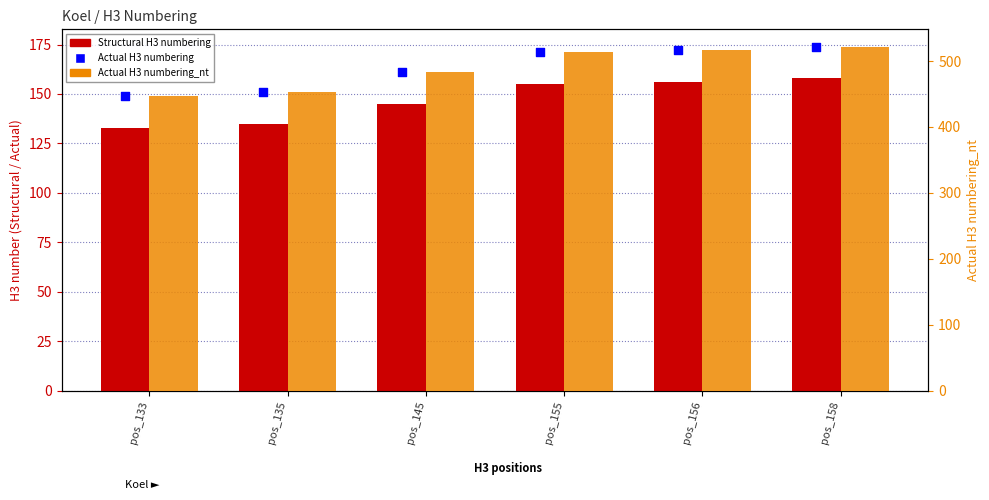

Which series has the largest Y range (max minus min)?

Actual H3 numbering_nt